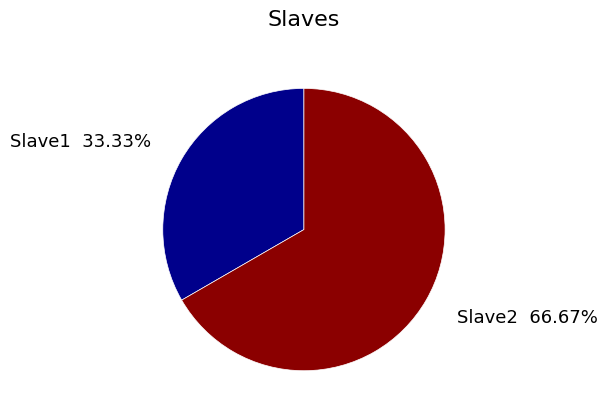

What percentage is the Slave1 slice, to the nearest percent?

33%